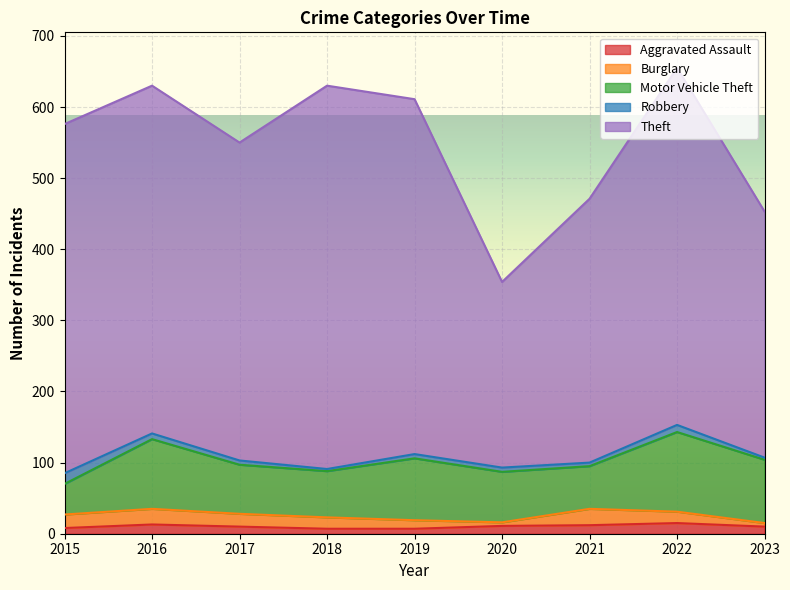

How many data points in Burglary are less than 16?

3